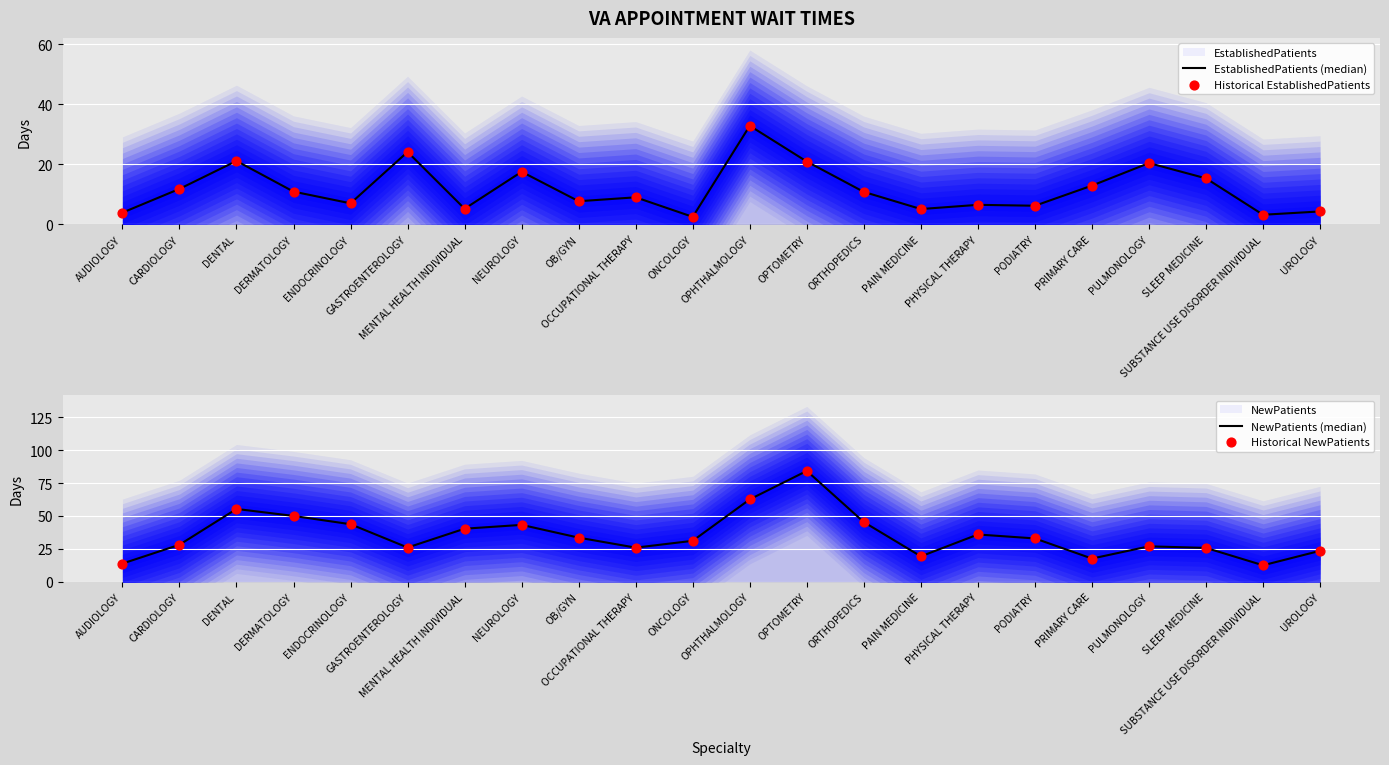

What is the total value across all series at PULMONOLOGY?

94.6